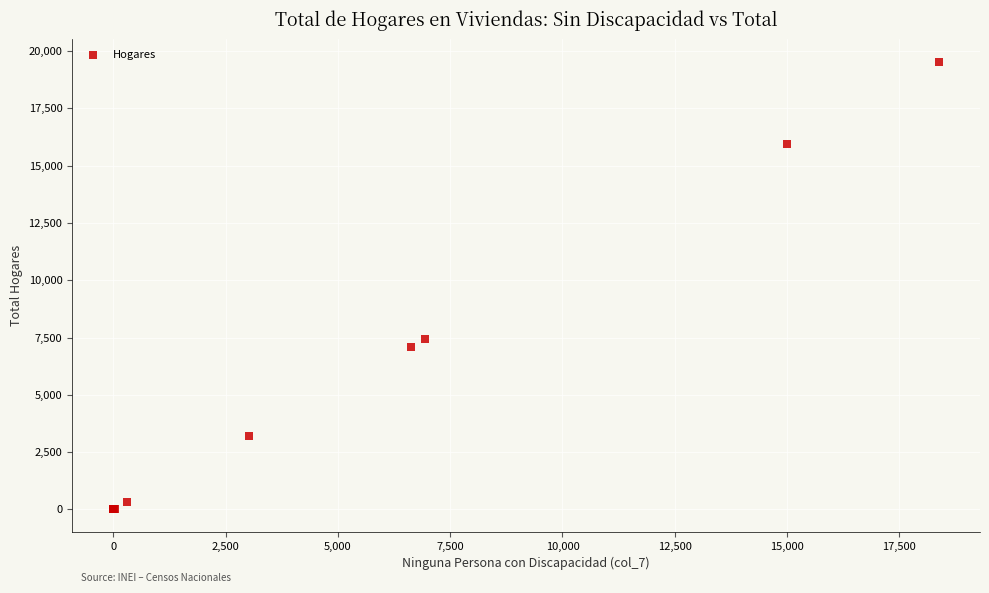

What Y value in the scatter plot is closest to 9765?

7437